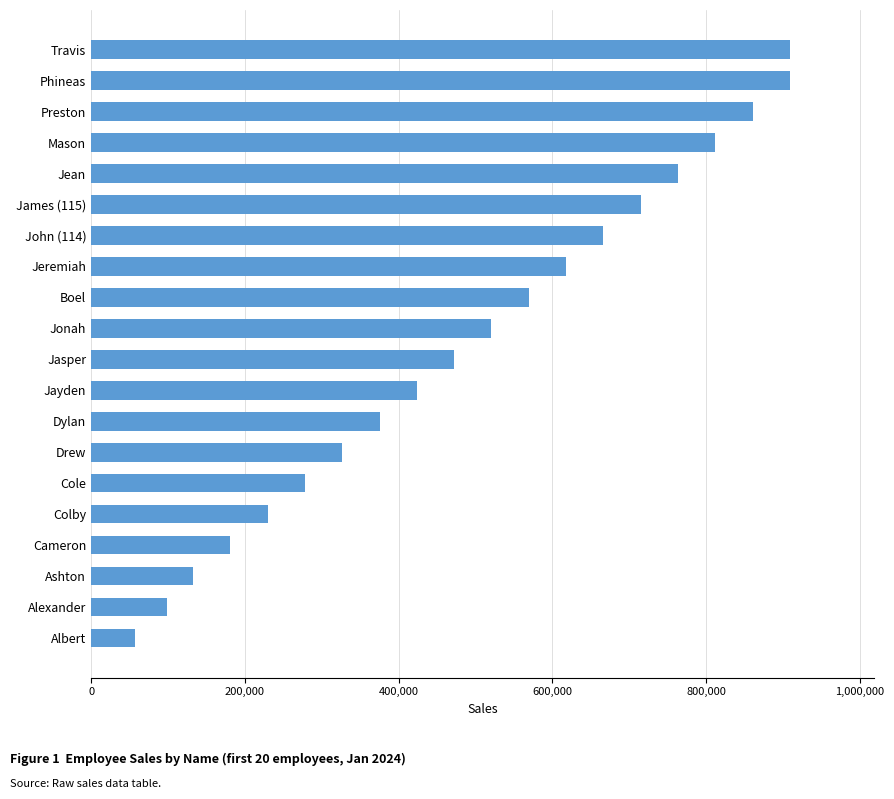

What is the change in value from Ashton to Travis?

+776766.0